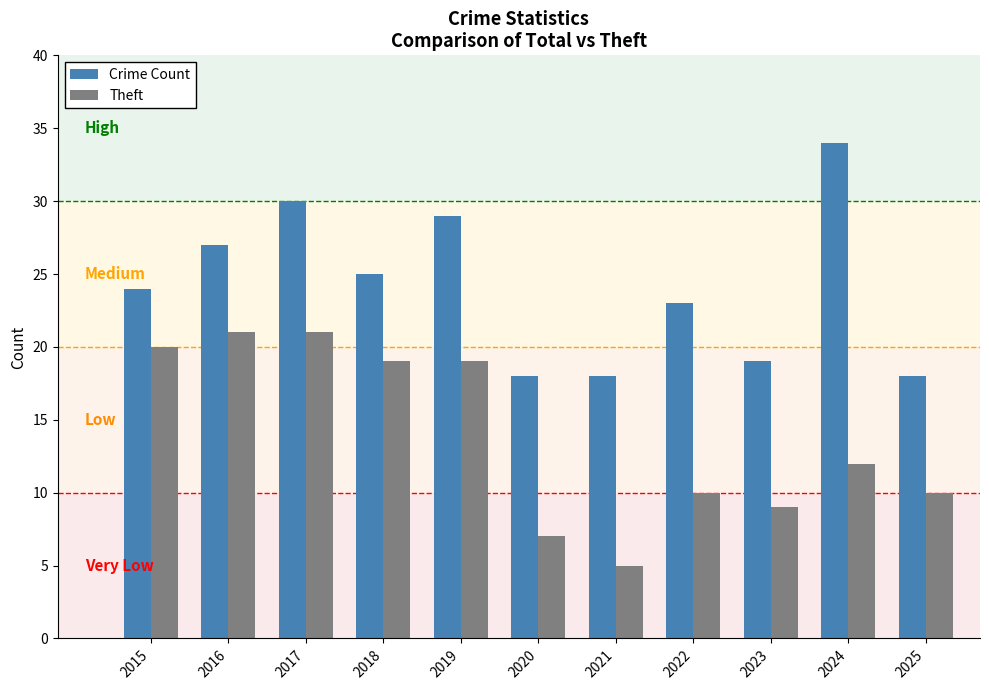

Where is Theft nearest to the value 13?

2024